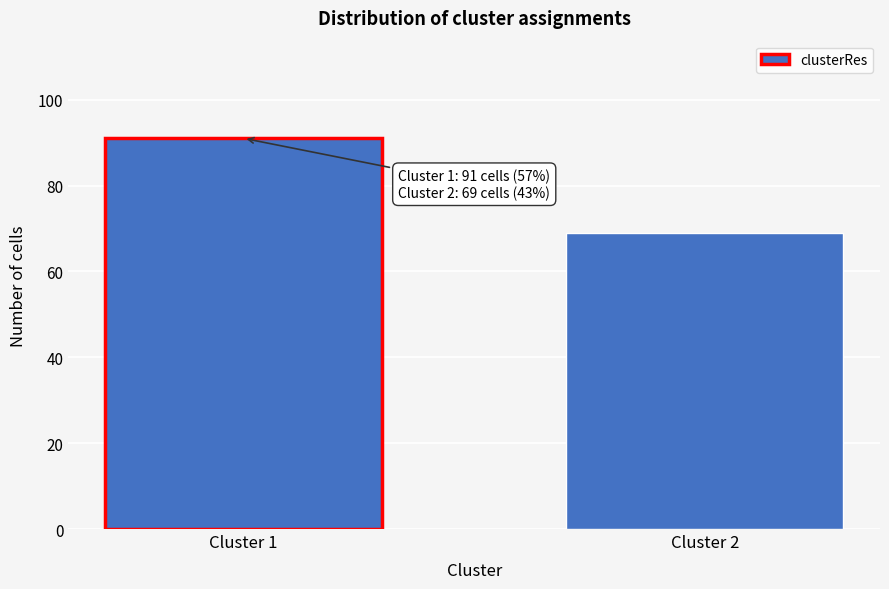

Reading right to left, extract all data points from this chart.

Cluster 2=69	Cluster 1=91